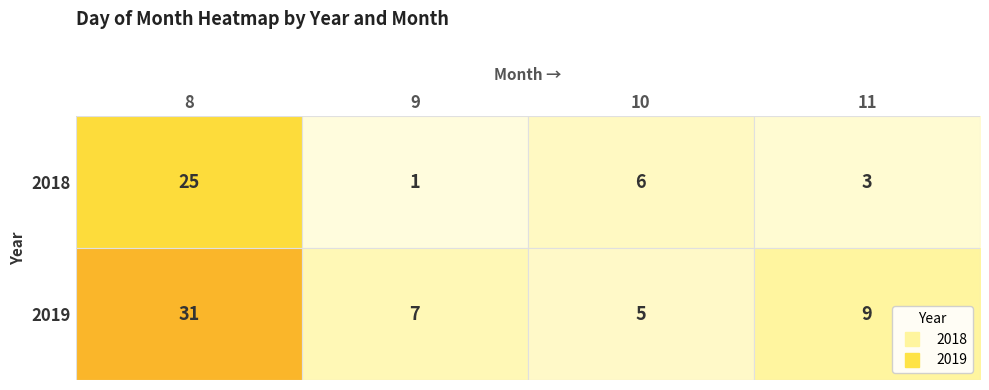

At which label is 2019 closest to 18?

11